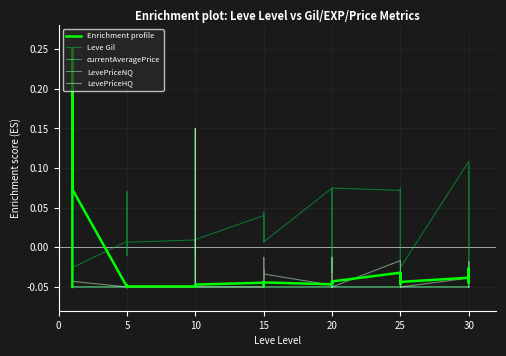

What is the value of the Leve Gil point at the 25th from the left?

0.1